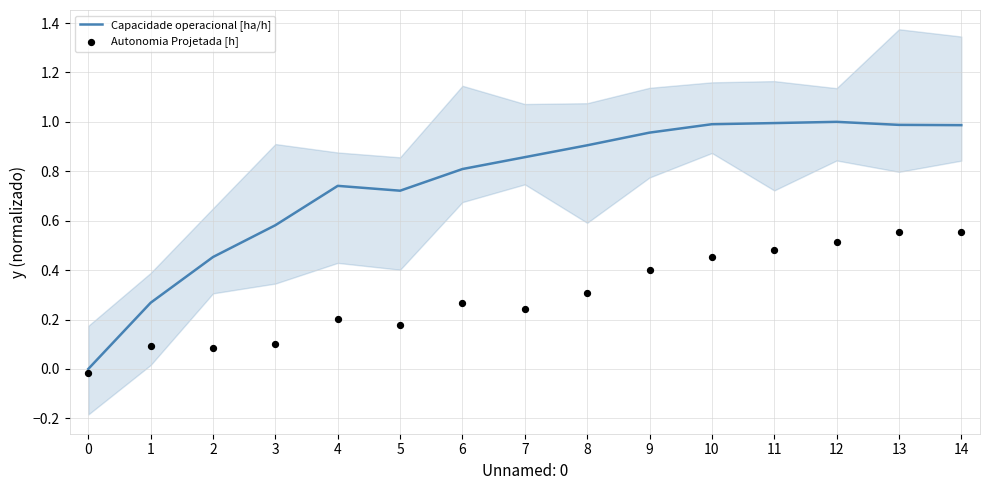

At which category is the sum across all series the highest?

14